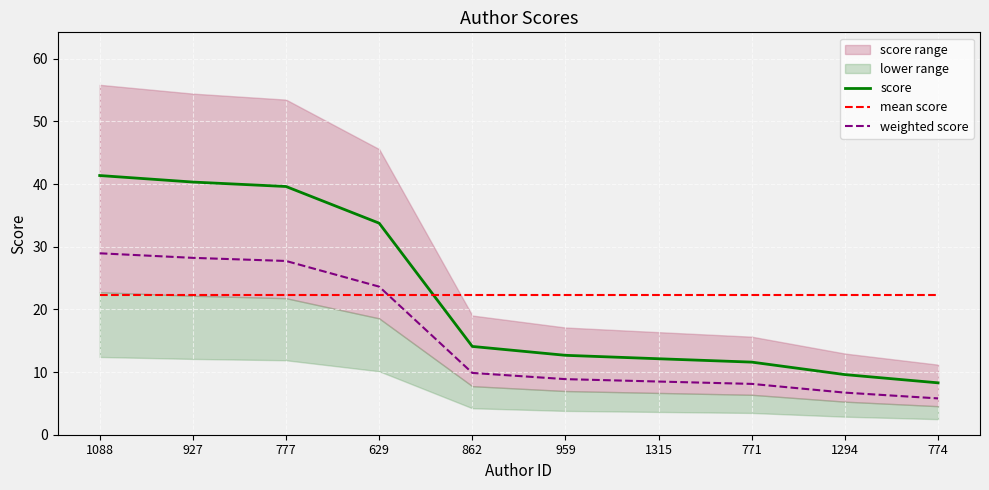

The value of weighted score at 1088 is 29.0. True or false?

True